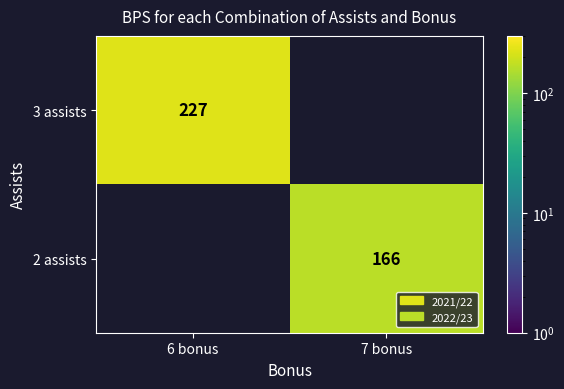

True or false: 3 assists has a value of 227 at 6 bonus.

True